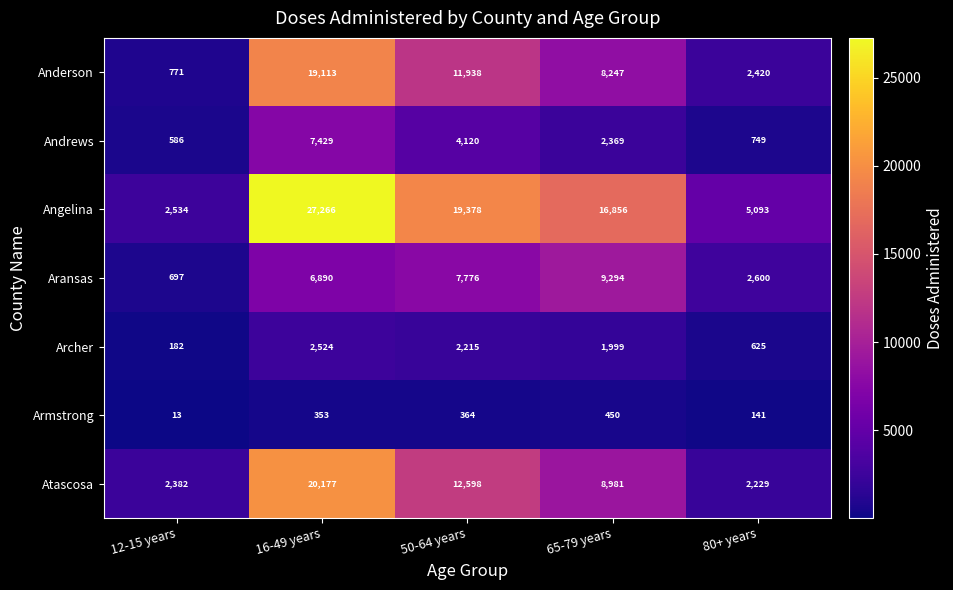

Which category has the highest value across all series?

16-49 years